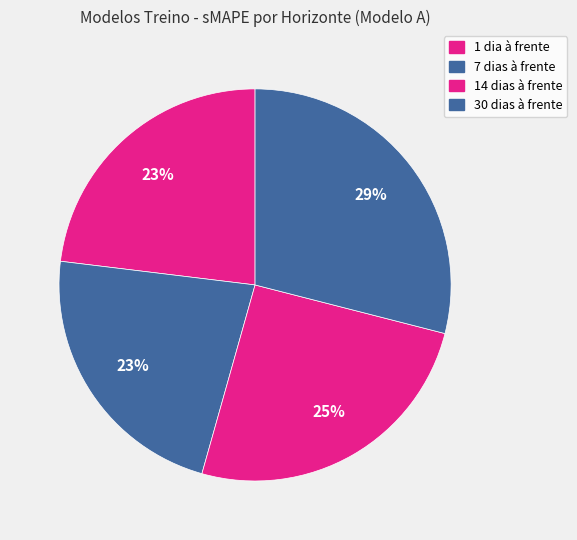

How many slices are in this pie chart?

4